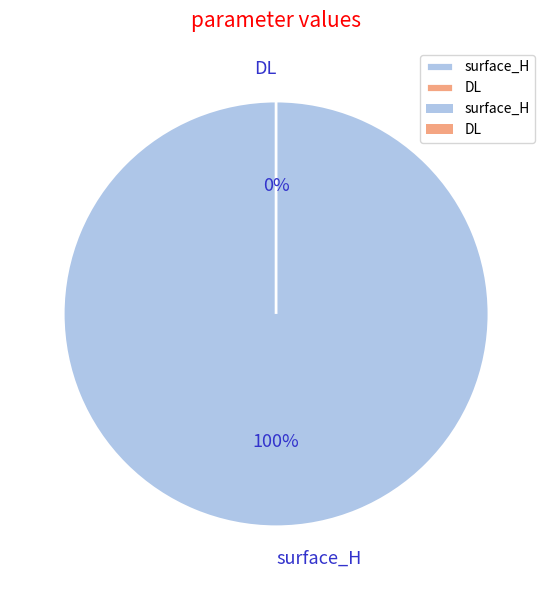

True or false: surface_H accounts for 100% of the total.

True